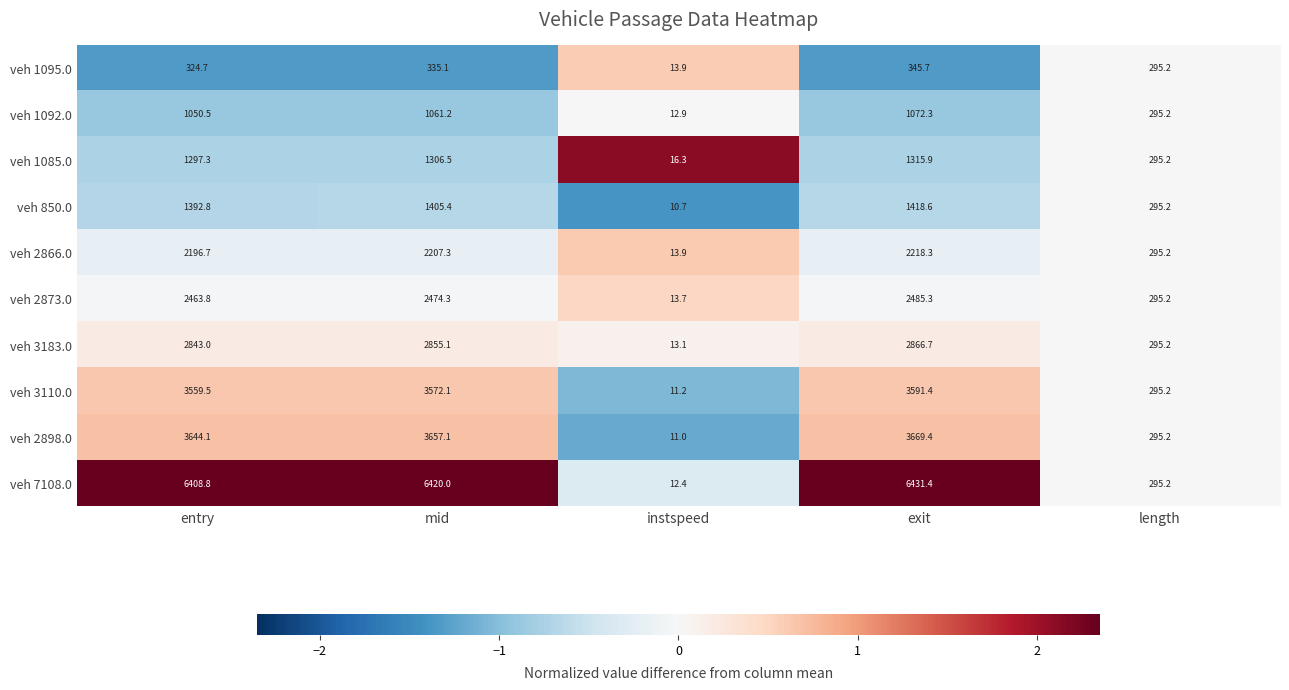

What is the maximum value for veh 1085.0?

1315.9